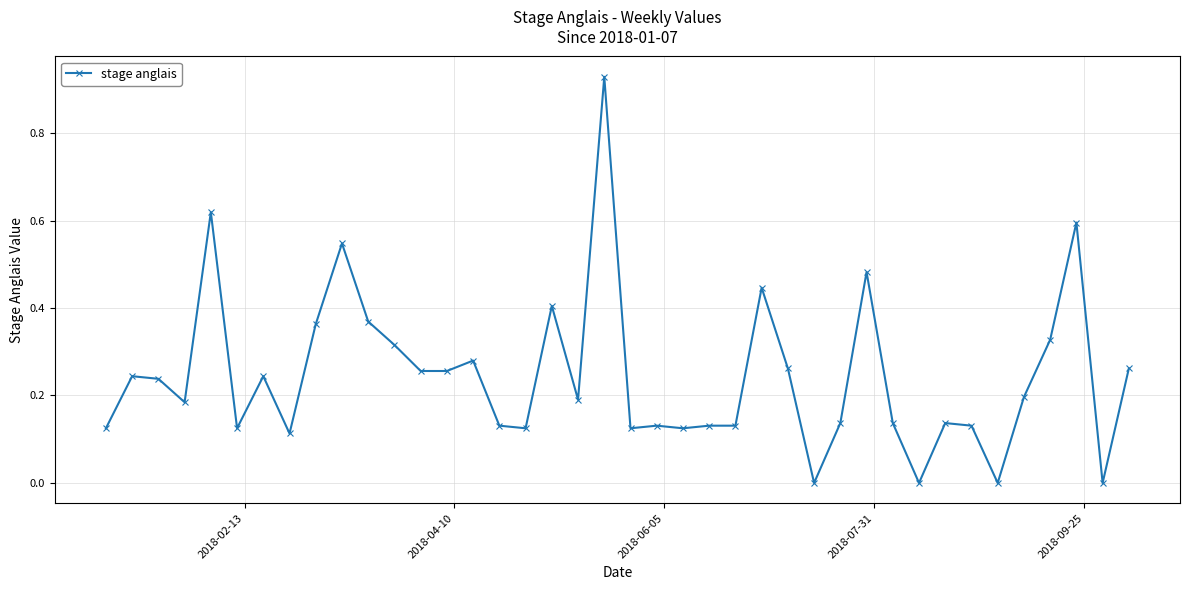

What is the sum of all values?

9.8